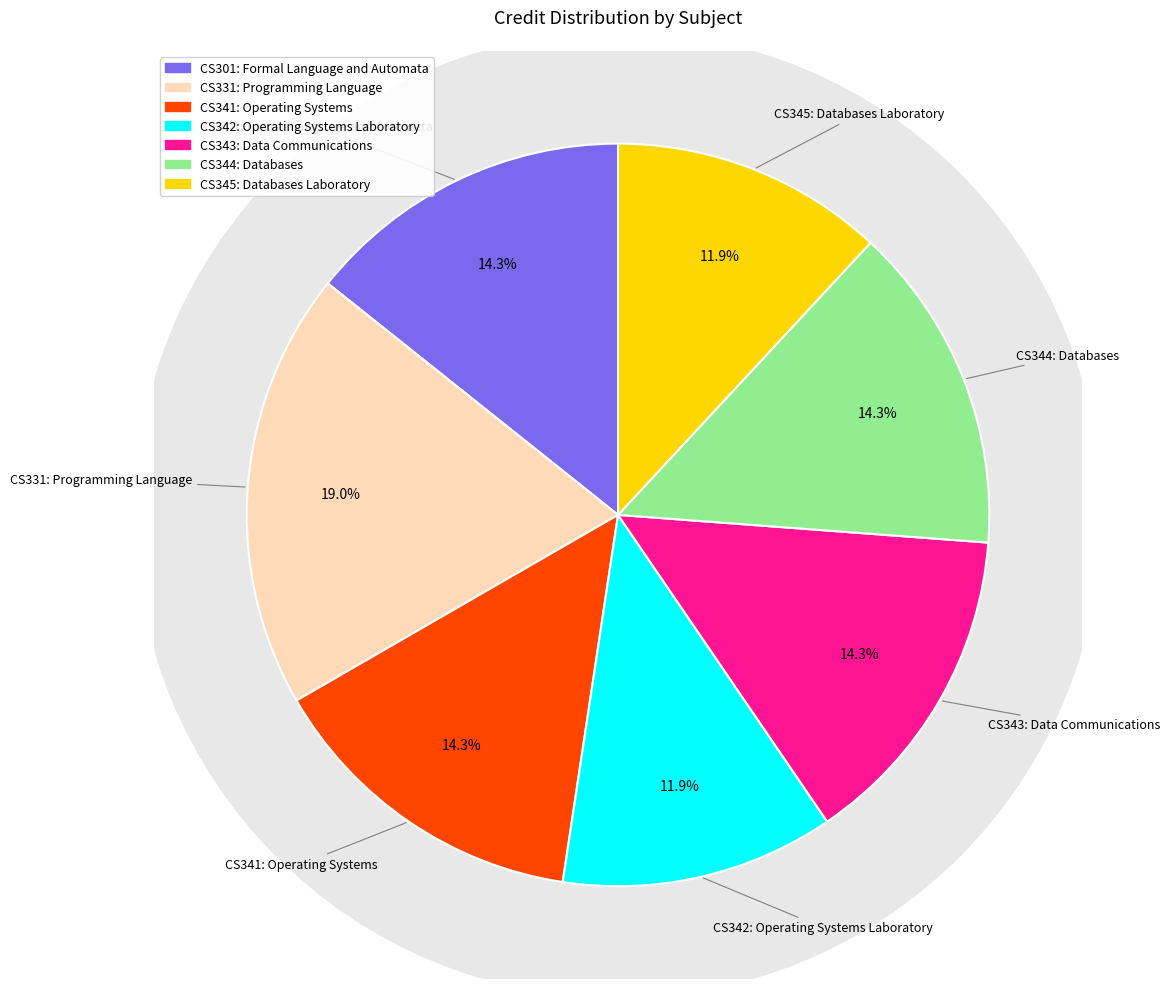

Is there a majority slice in this chart?

No